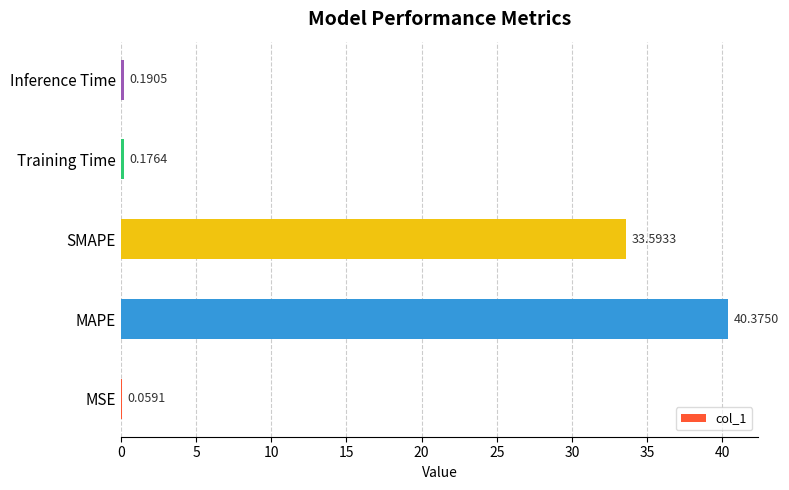

At which label is the value closest to 20?

SMAPE